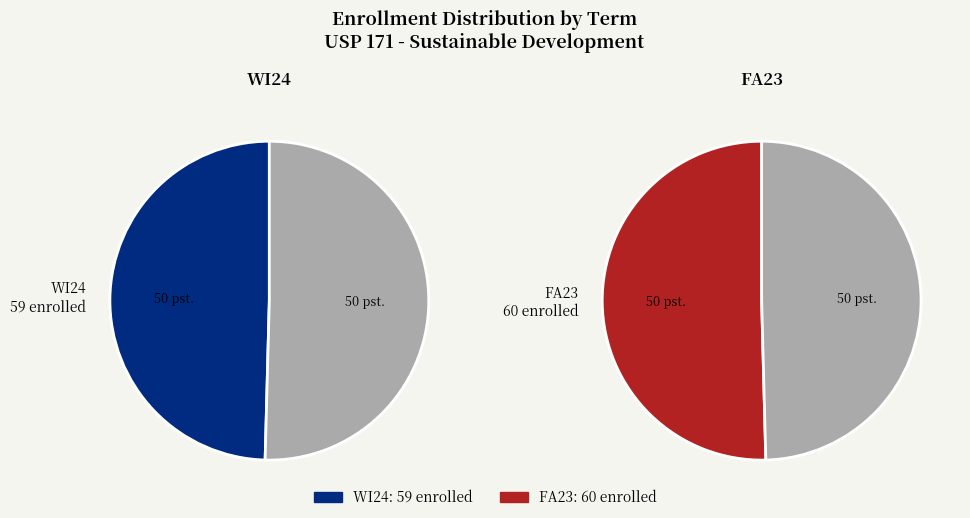

To the nearest percent, what is the difference between the largest and smallest slice percentages?

1%